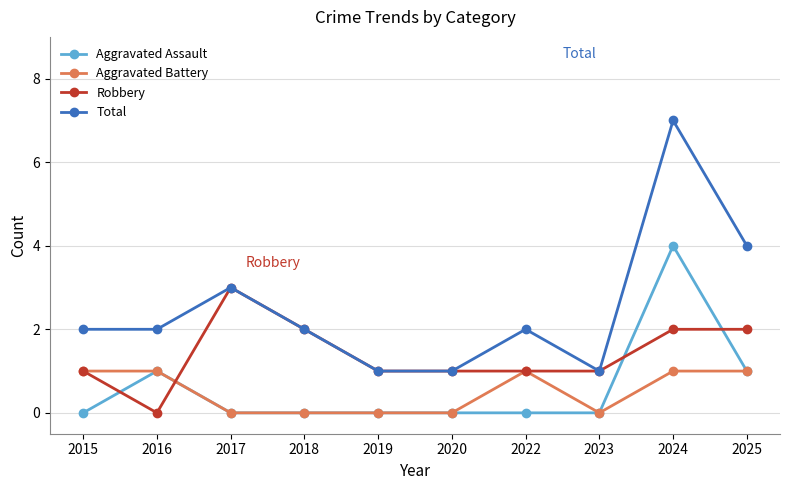

True or false: Aggravated Assault and Robbery intersect in this chart.

True